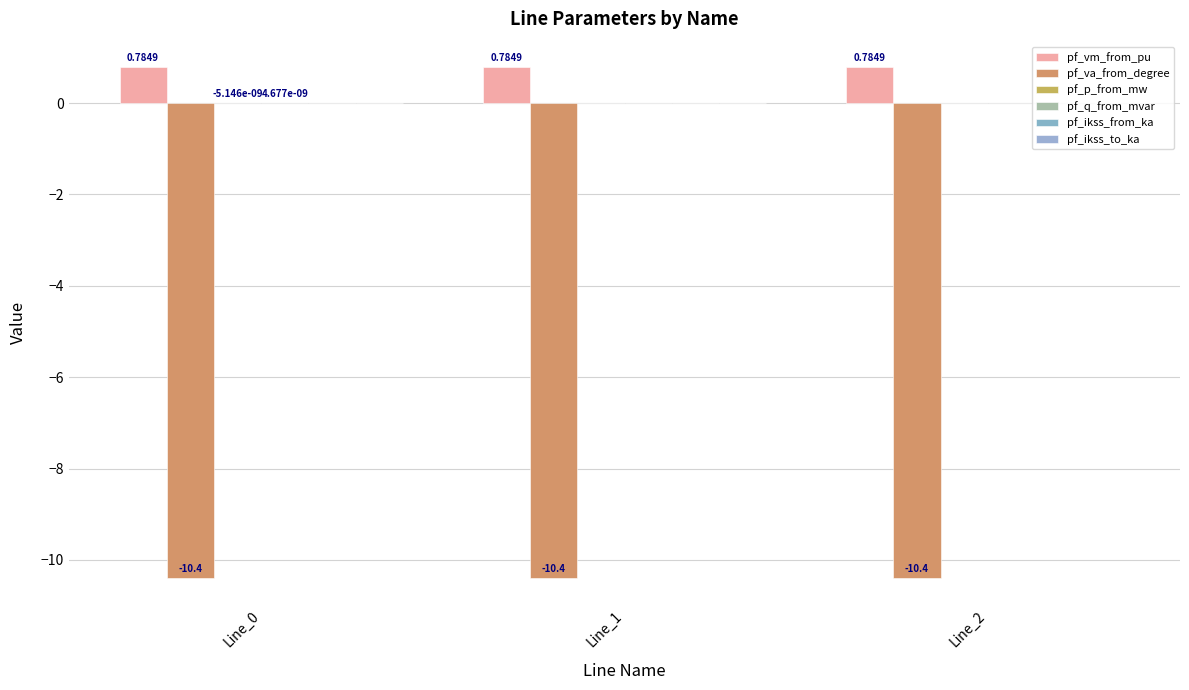

What is the value of the pf_va_from_degree bar at the 2nd from the left?

-10.4